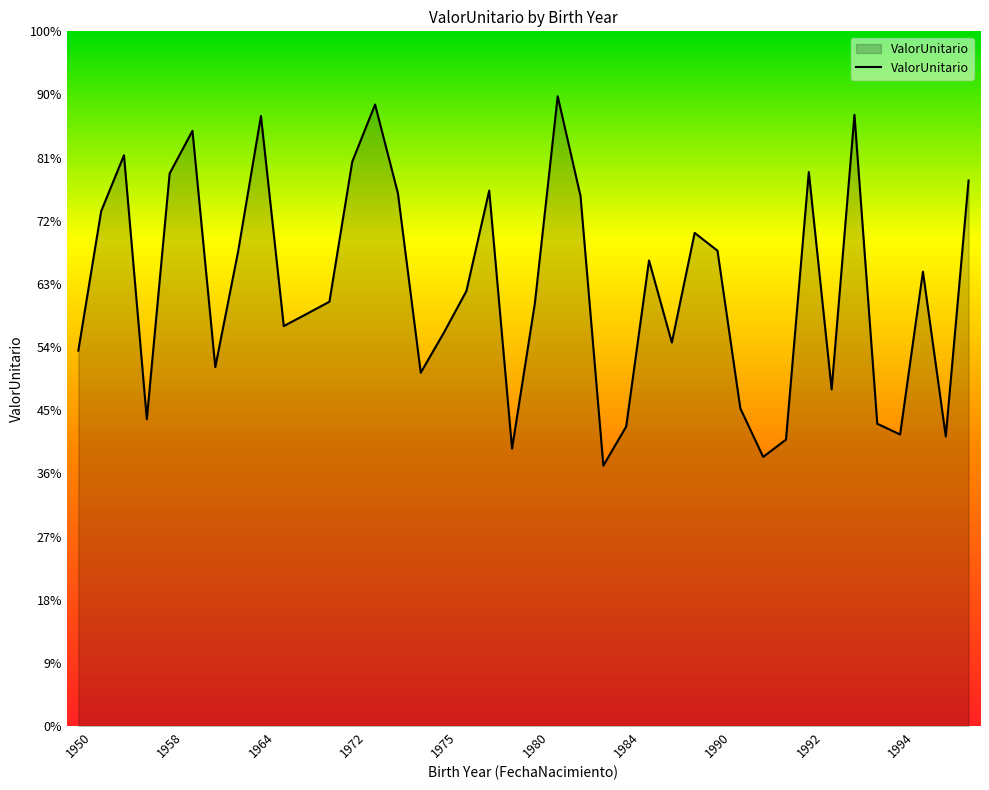

Does the chart have visible grid lines?

No